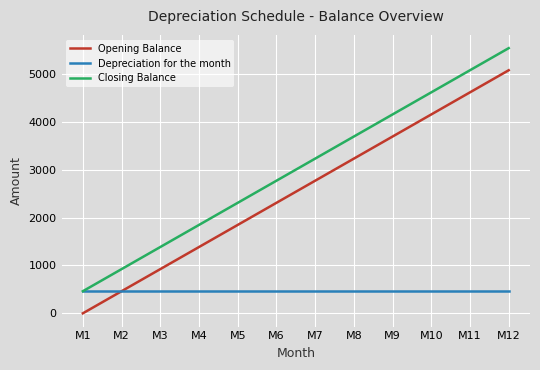

Reading left to right, list all the values displayed in this chart.

Opening Balance: 0.0	461.5	923.1	1384.6	1846.2	2307.7	2769.2	3230.8	3692.3	4153.8	4615.4	5076.9
Depreciation for the month: 461.5	461.5	461.5	461.5	461.5	461.5	461.5	461.5	461.5	461.5	461.5	461.5
Closing Balance: 461.5	923.1	1384.6	1846.2	2307.7	2769.2	3230.8	3692.3	4153.8	4615.4	5076.9	5538.5